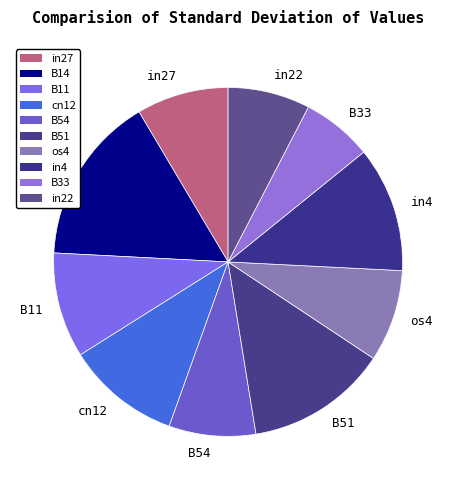

What is the largest slice in the pie chart?

B14